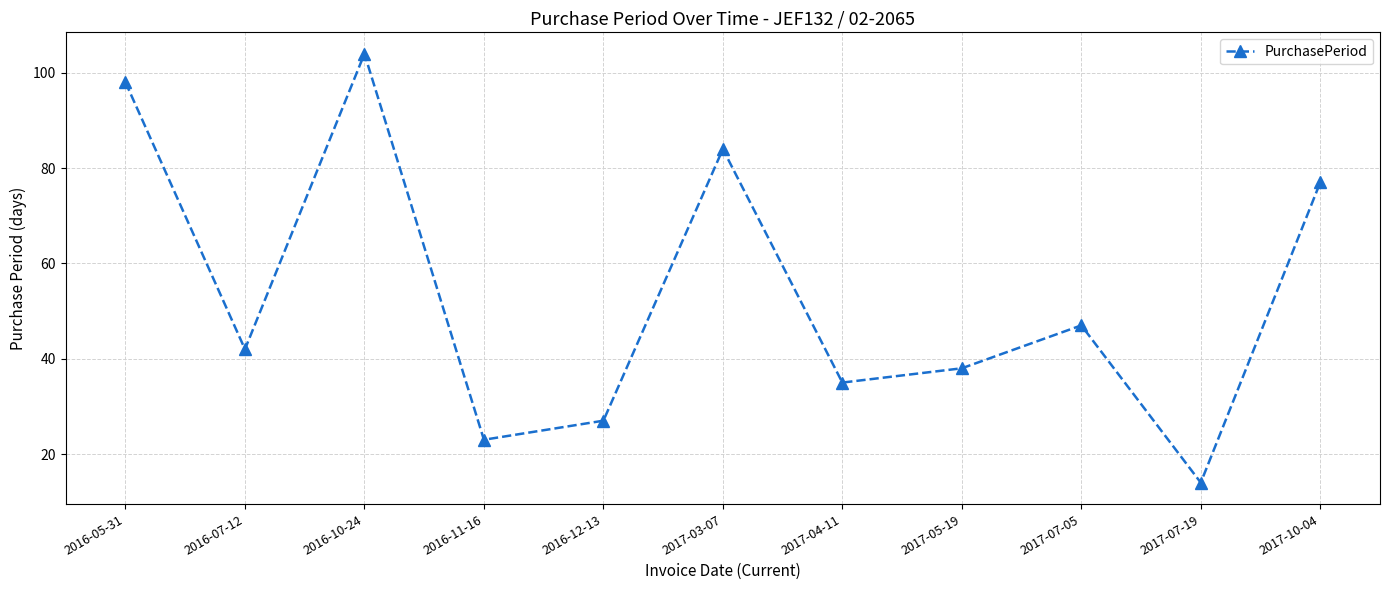

Which category has the lowest value across all series?

2017-07-19